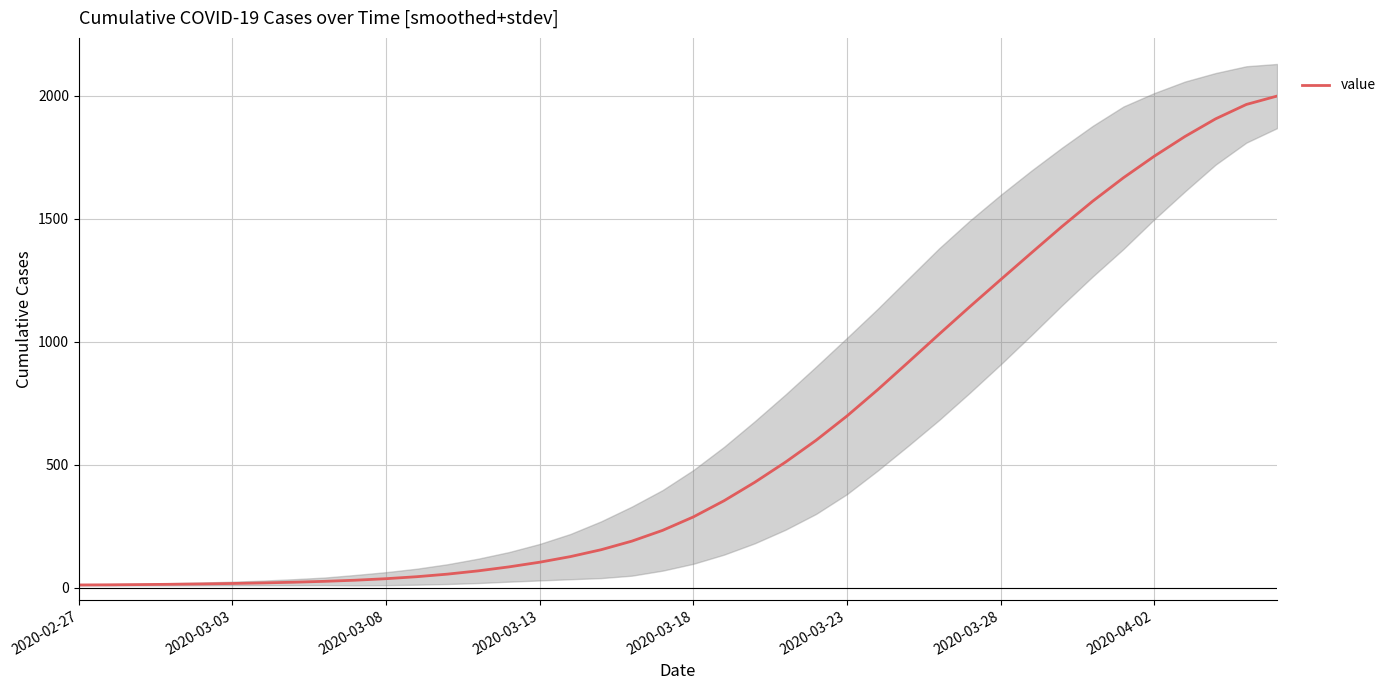

What is the sum of all values?

24820.0